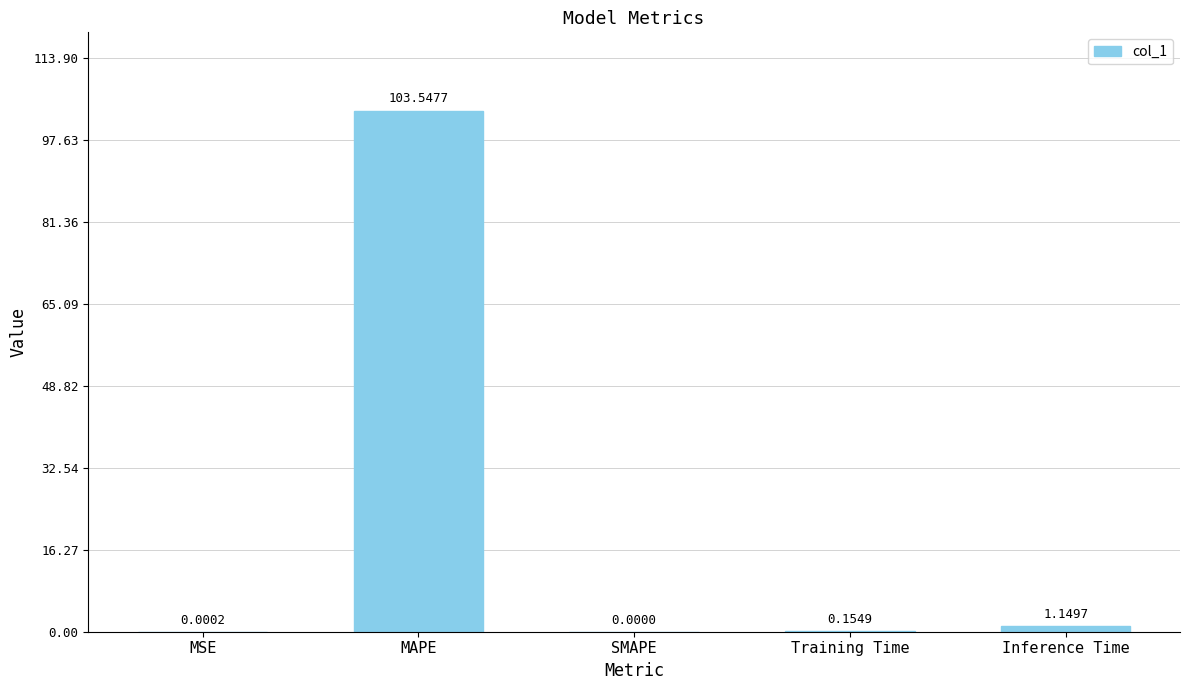

Are the bars horizontal?

No